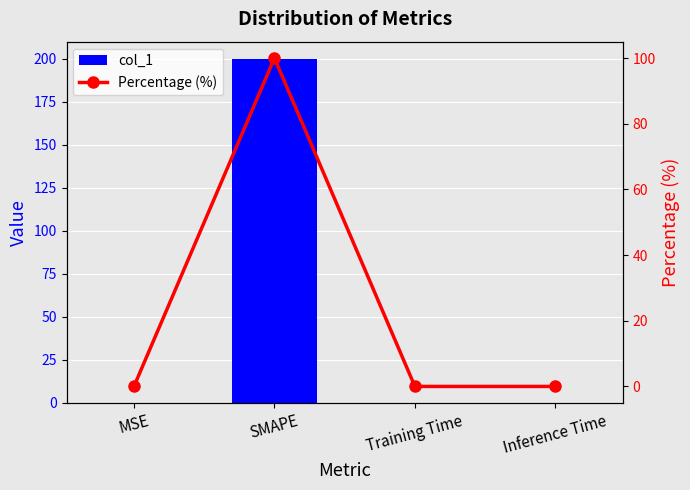

What is the average value of the Percentage (%) series?

25.0